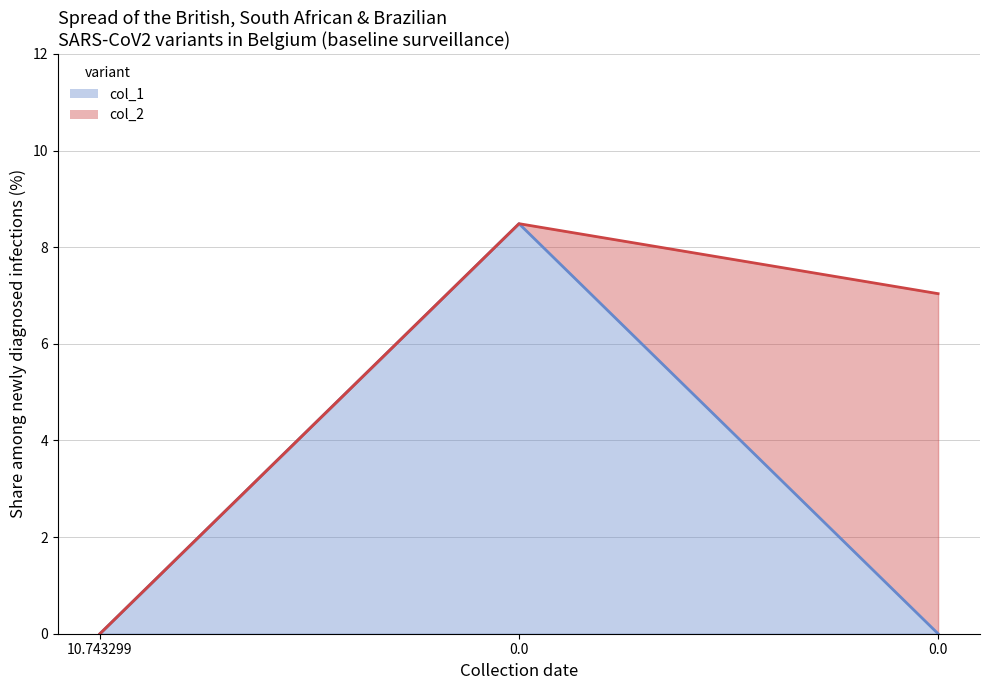

What are all the series names shown in the legend?

col_1, col_2